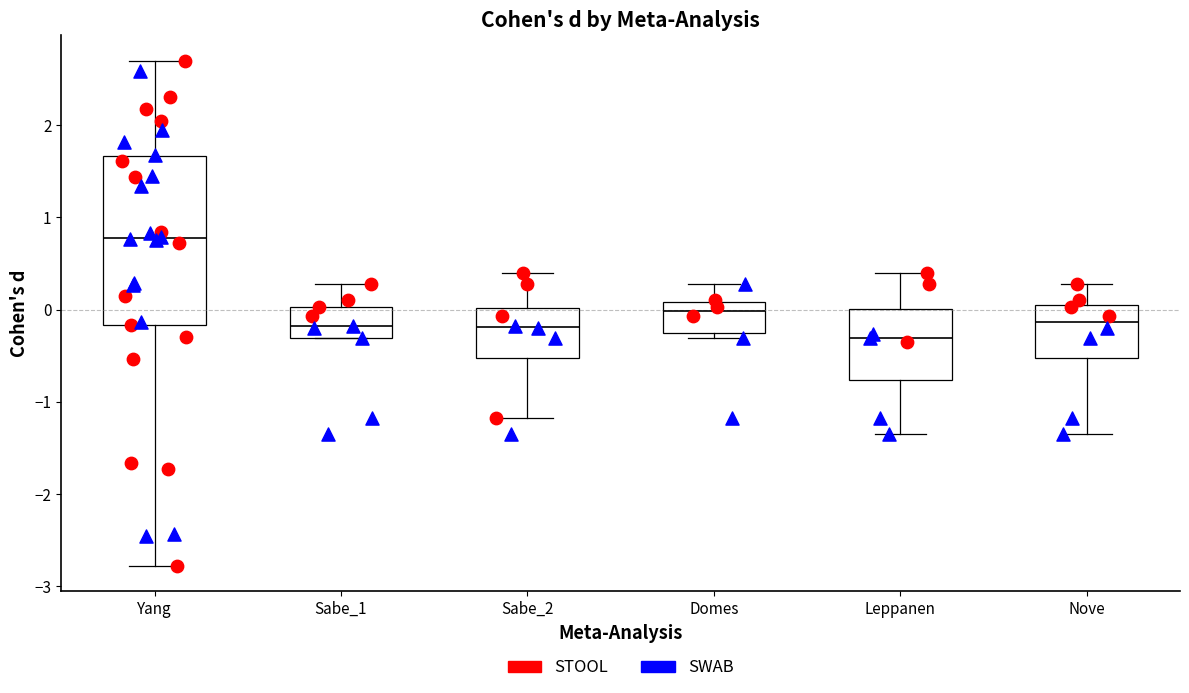

Which box has the highest median line?

Yang